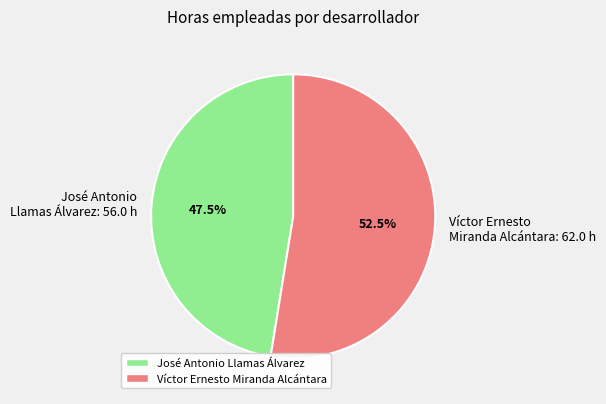

To the nearest percent, what is the average slice percentage?

50%